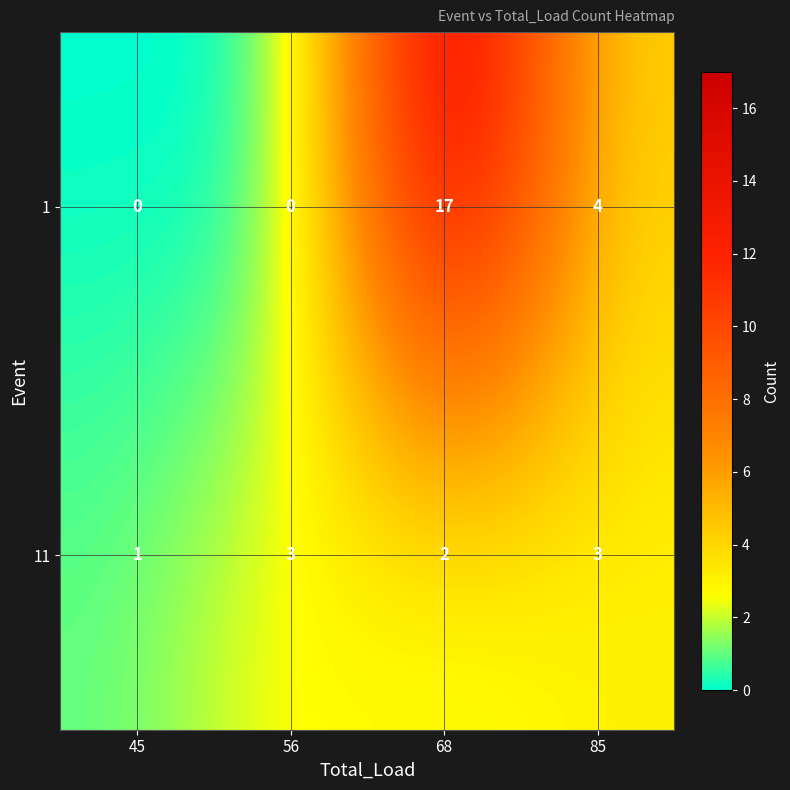

What is the greatest value displayed?

17